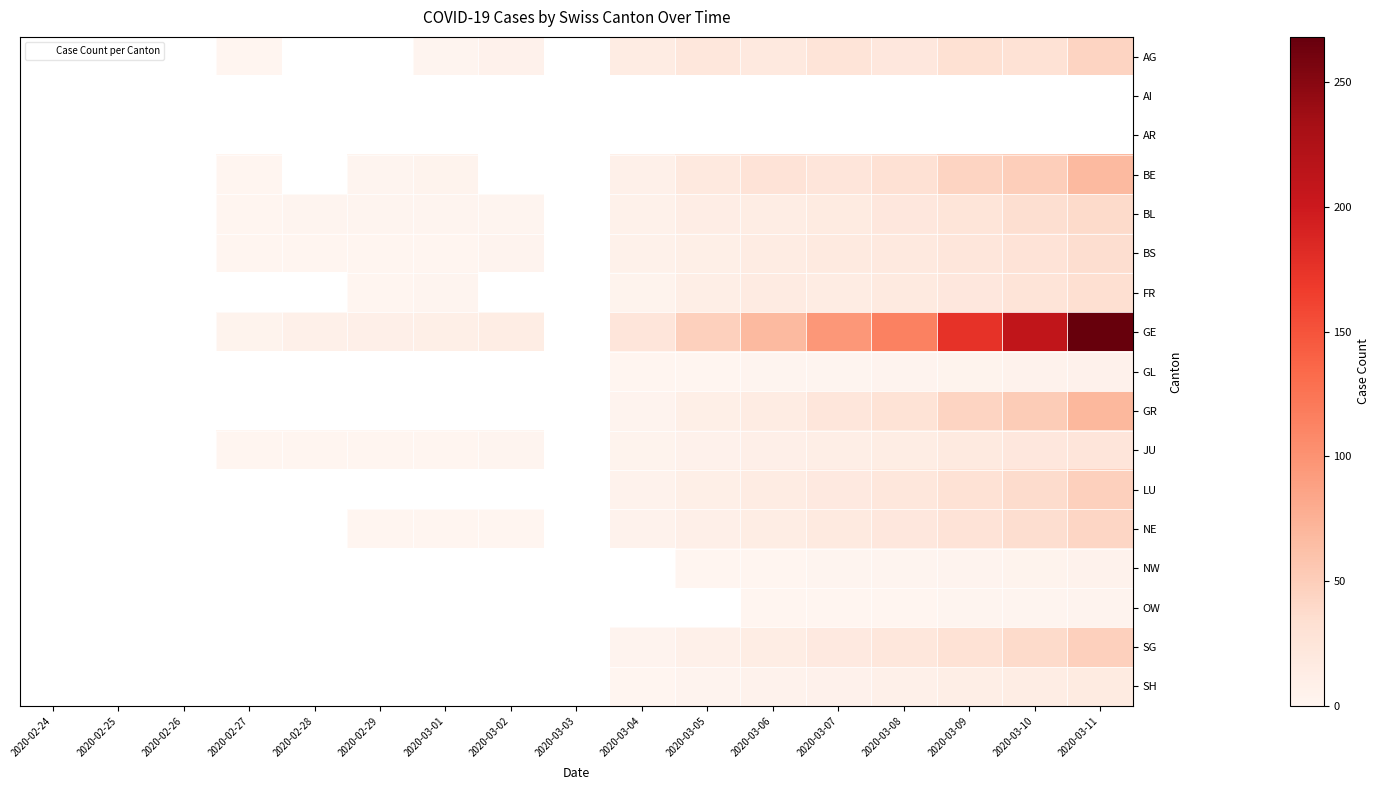

The value of SG at 2020-03-11 is 68.6. True or false?

False